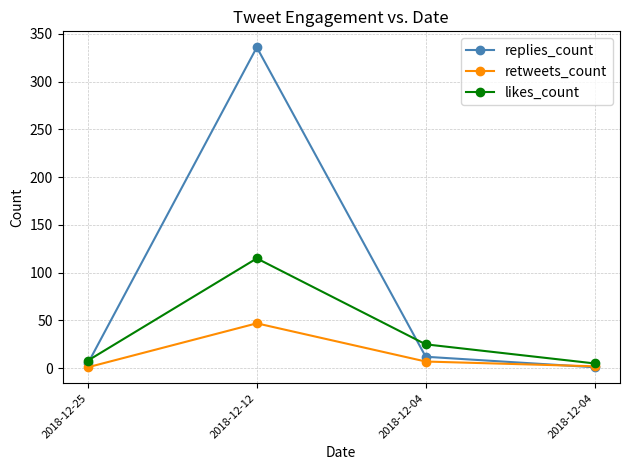

True or false: retweets_count and likes_count cross at least once.

False